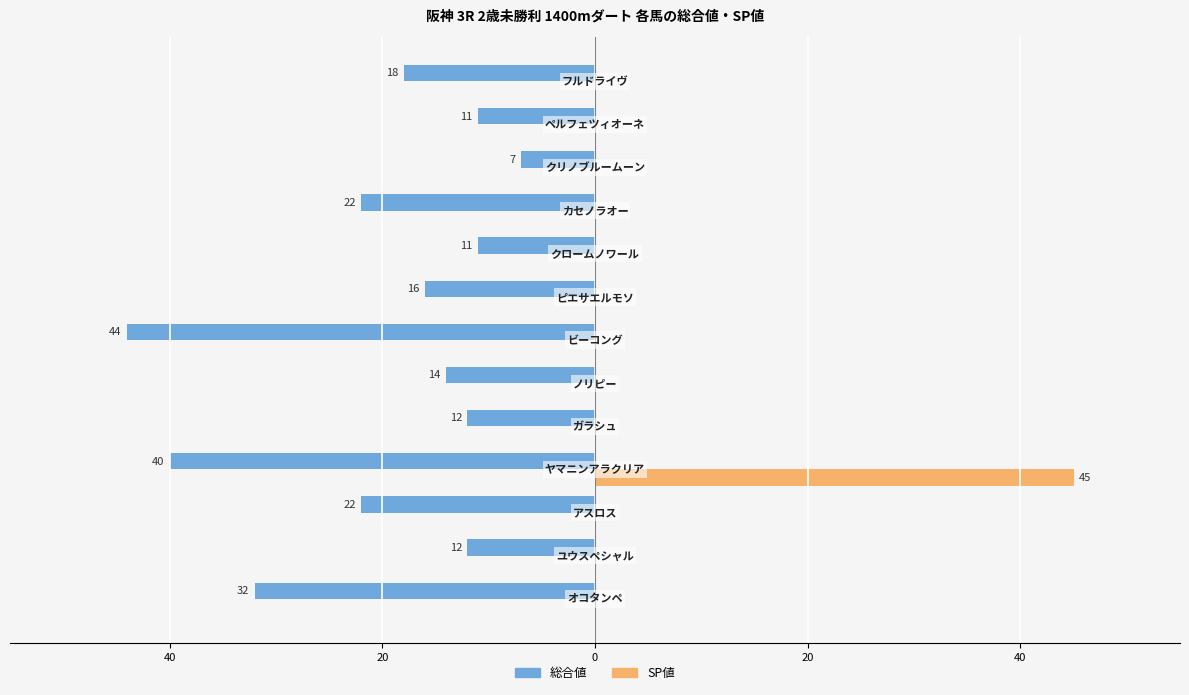

What is the label of the 2nd bar from the left?

40